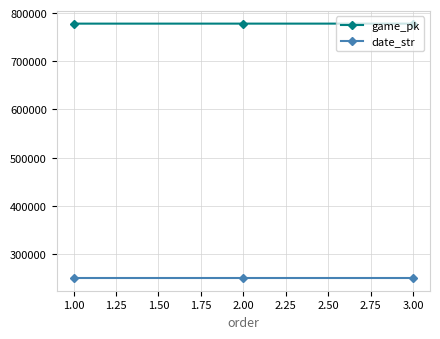

How many data points does each series have?

3